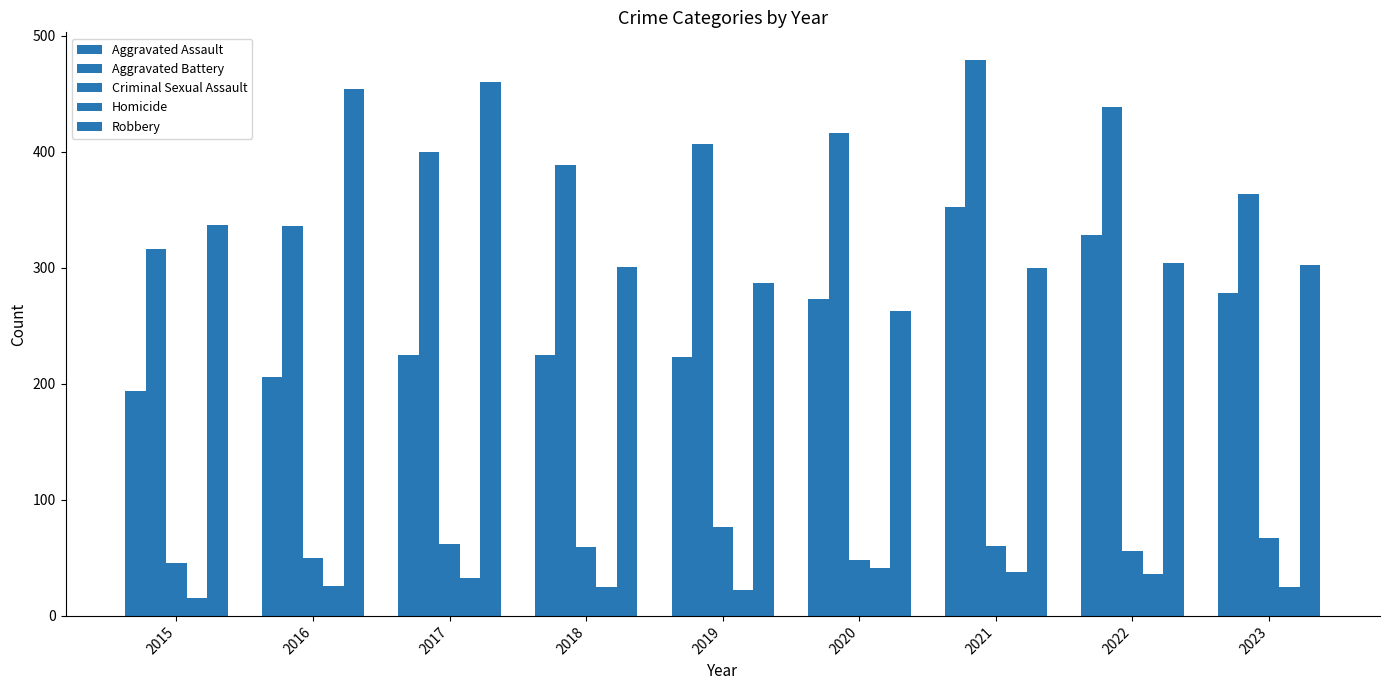

How many distinct data groups are displayed?

5